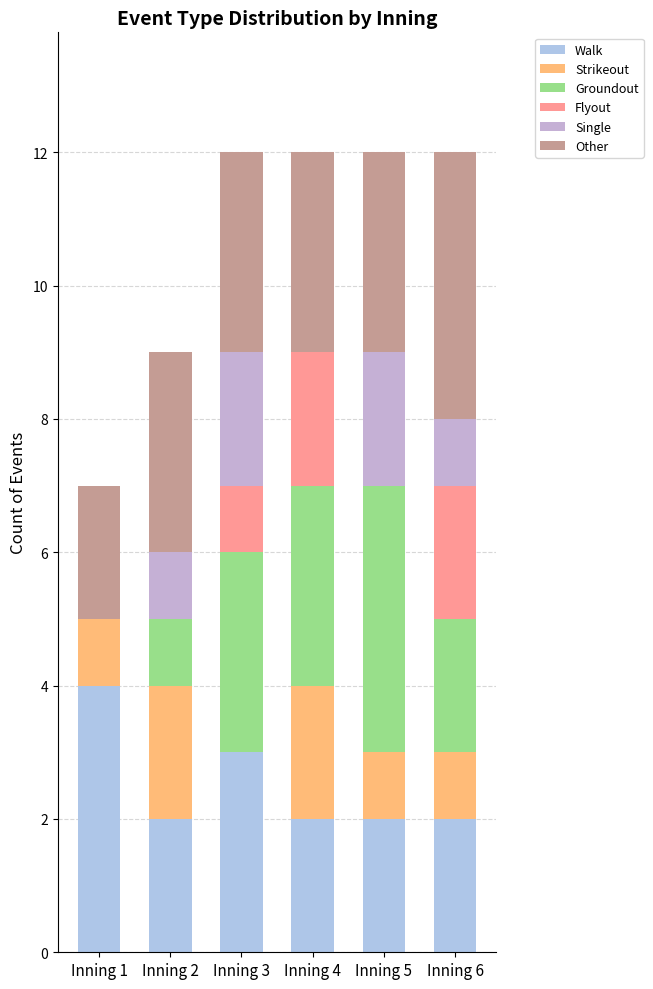

What are all the series names shown in the legend?

Walk, Strikeout, Groundout, Flyout, Single, Other